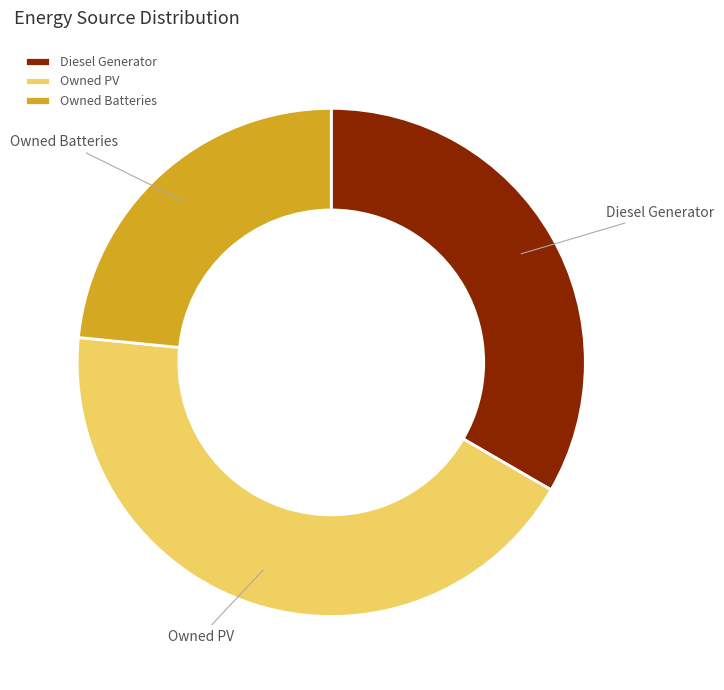

Rank the categories by value from lowest to highest.

Owned Batteries, Diesel Generator, Owned PV